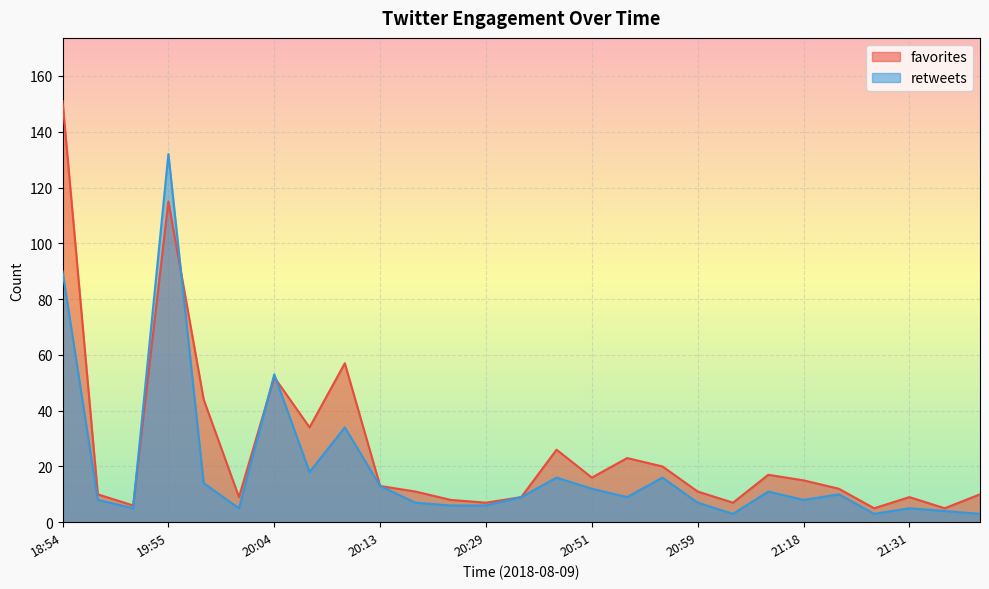

True or false: retweets has more than 0 interior local peaks.

True